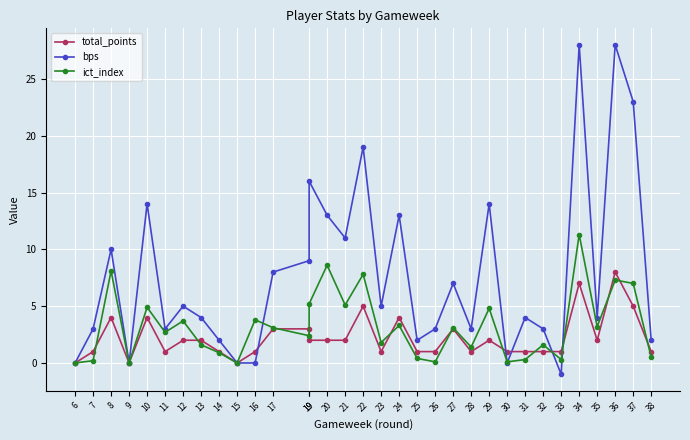

Which series has the largest range (max minus min)?

bps